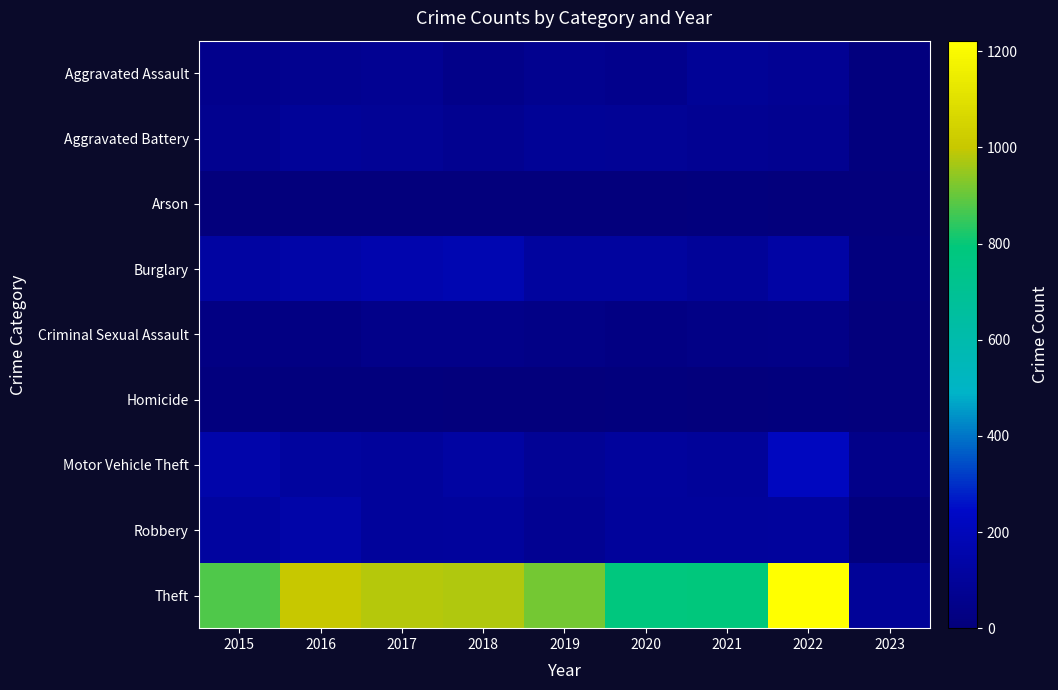

What is the maximum value shown in the chart?

1222